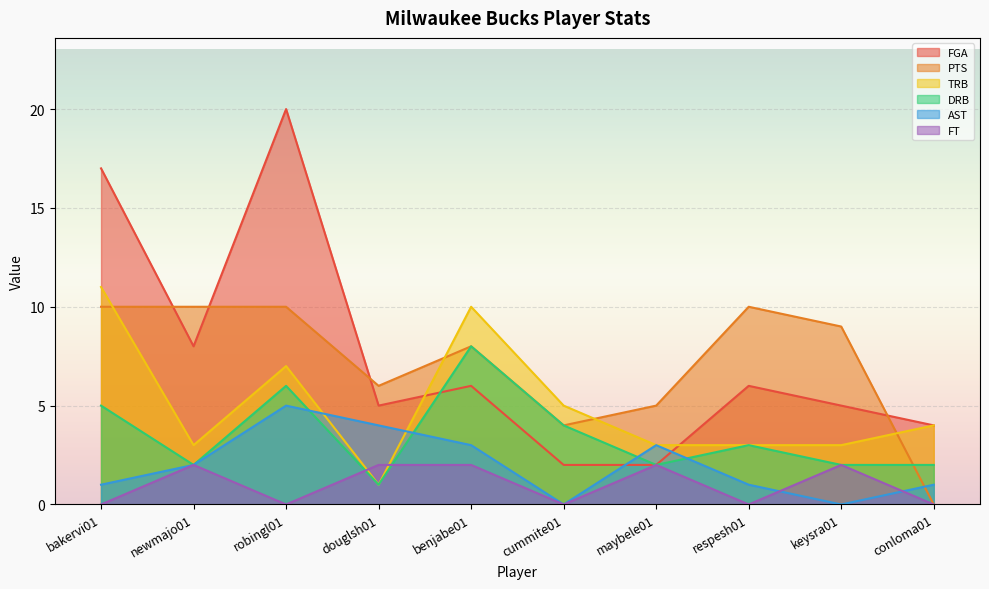

True or false: DRB and TRB intersect in this chart.

False